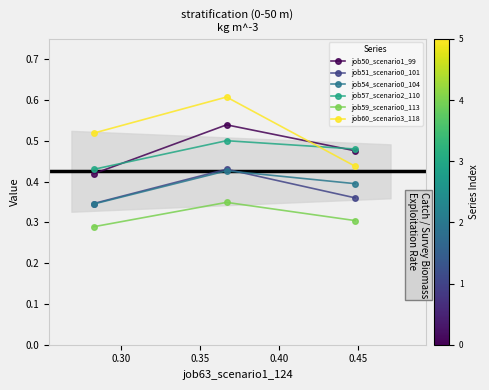

How many data points does each series have?

3